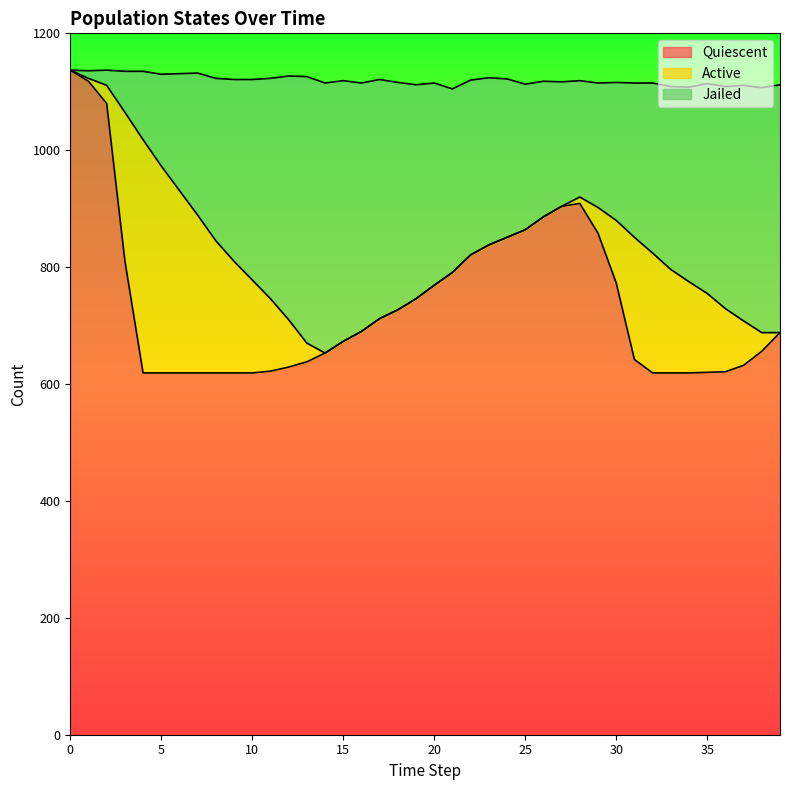

What is the maximum value for Quiescent?

1137